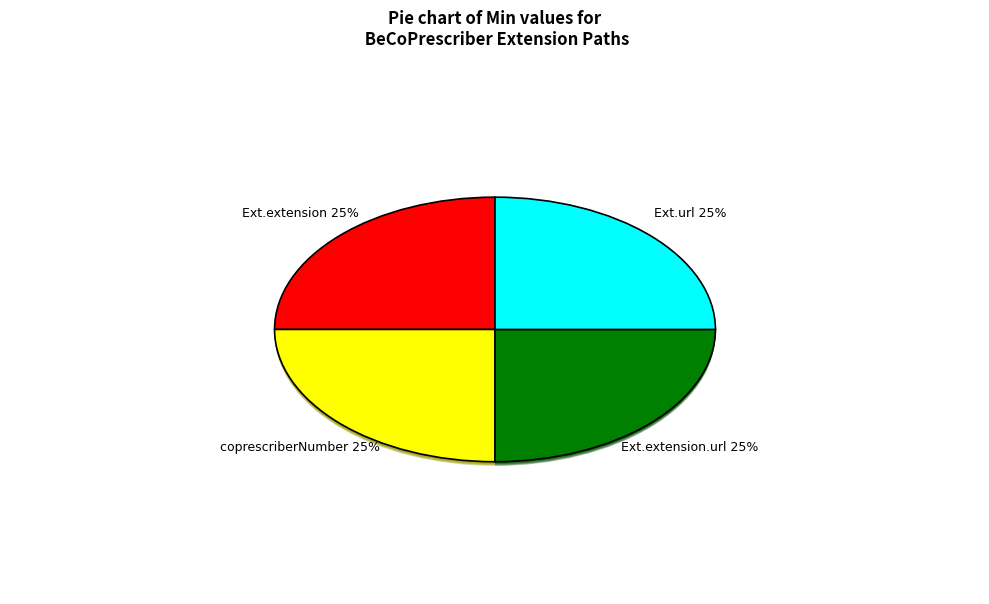

What percentage is NOT represented by Extension.extension.id?

100.0%